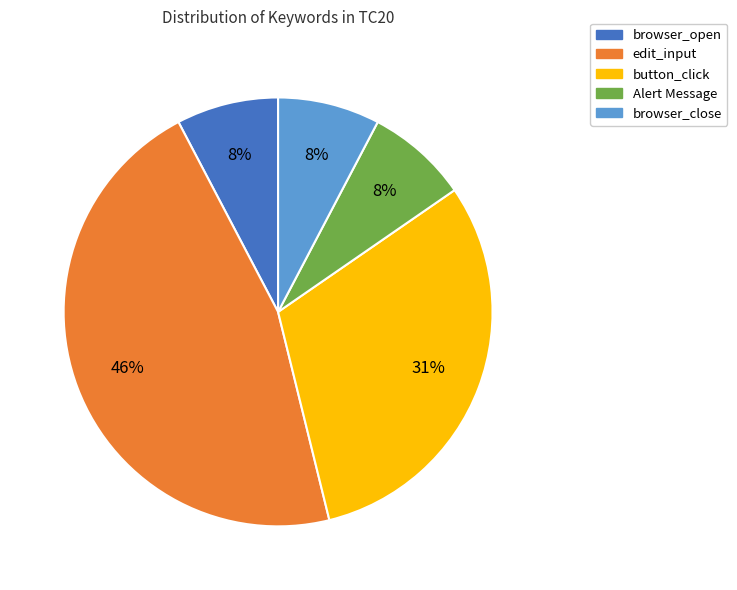

To the nearest percent, what is the average slice percentage?

20%